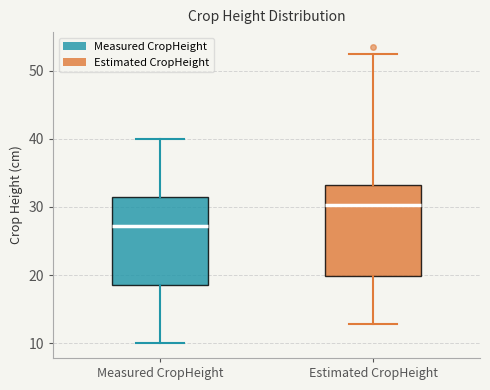

Reading left to right, read every box against the y-axis: the position of its median line, the range the box covers, and the ends of its whiskers. The values are not printed on the chart, so give them approximately, as read against the axis.

Measured CropHeight: median 27, box 19 to 31, whiskers 10 to 40
Estimated CropHeight: median 30, box 20 to 33, whiskers 13 to 52